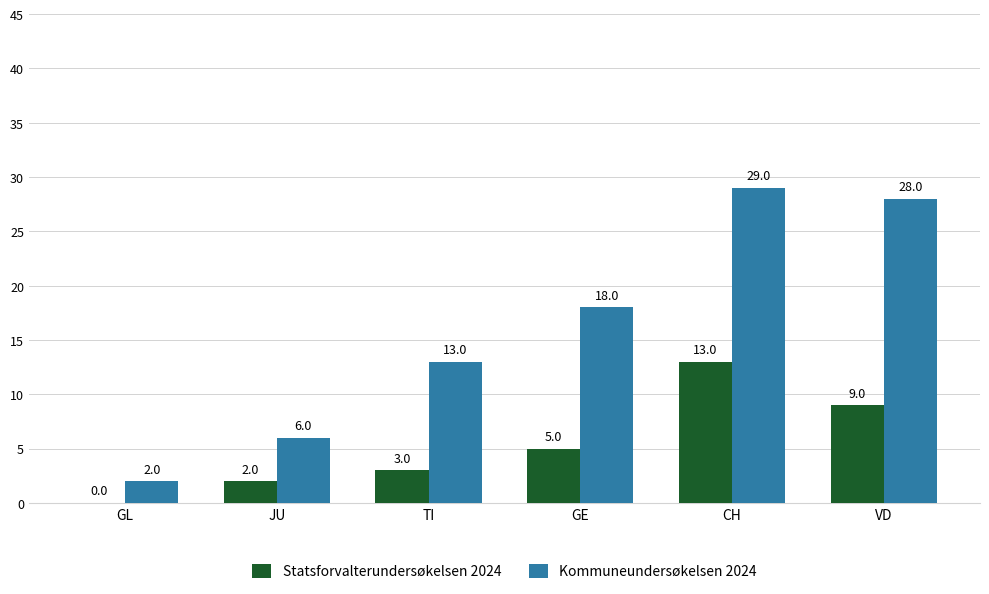

What is the spread (max minus min) of values at TI?

10